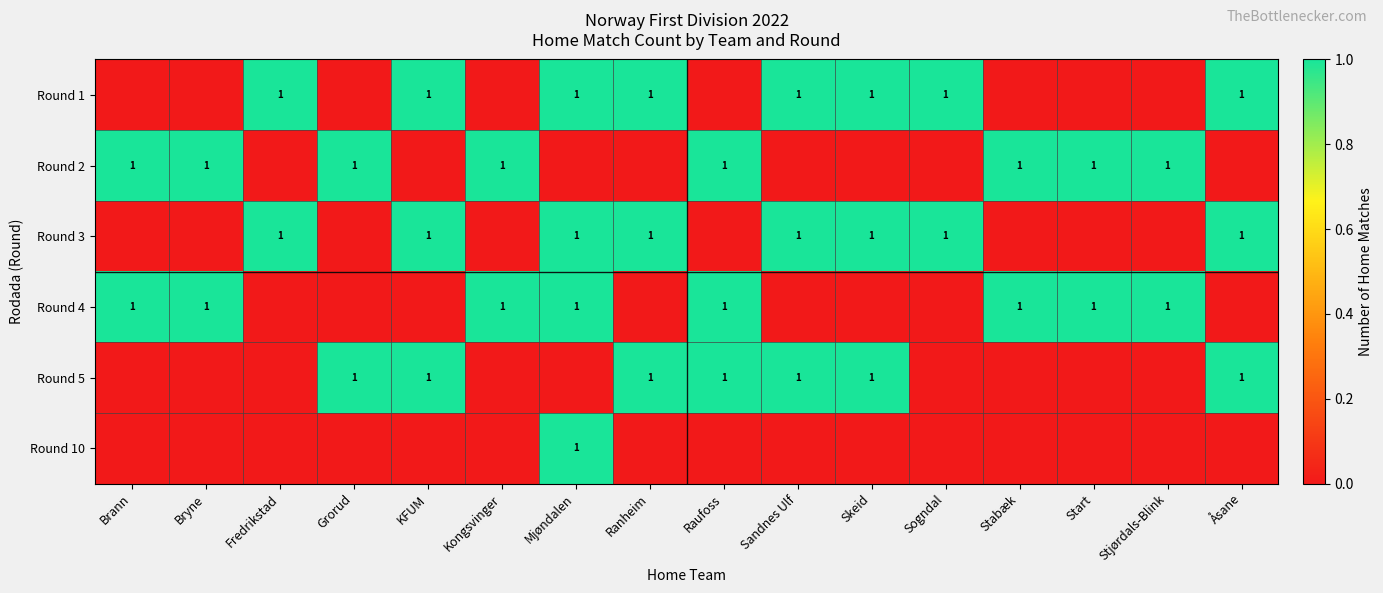

Between Sandnes Ulf and Grorud, which is larger?

Sandnes Ulf